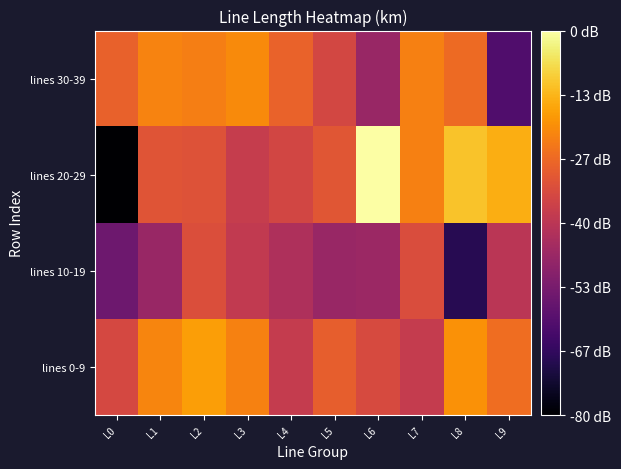

What is the spread (max minus min) of values at L8?

1.5